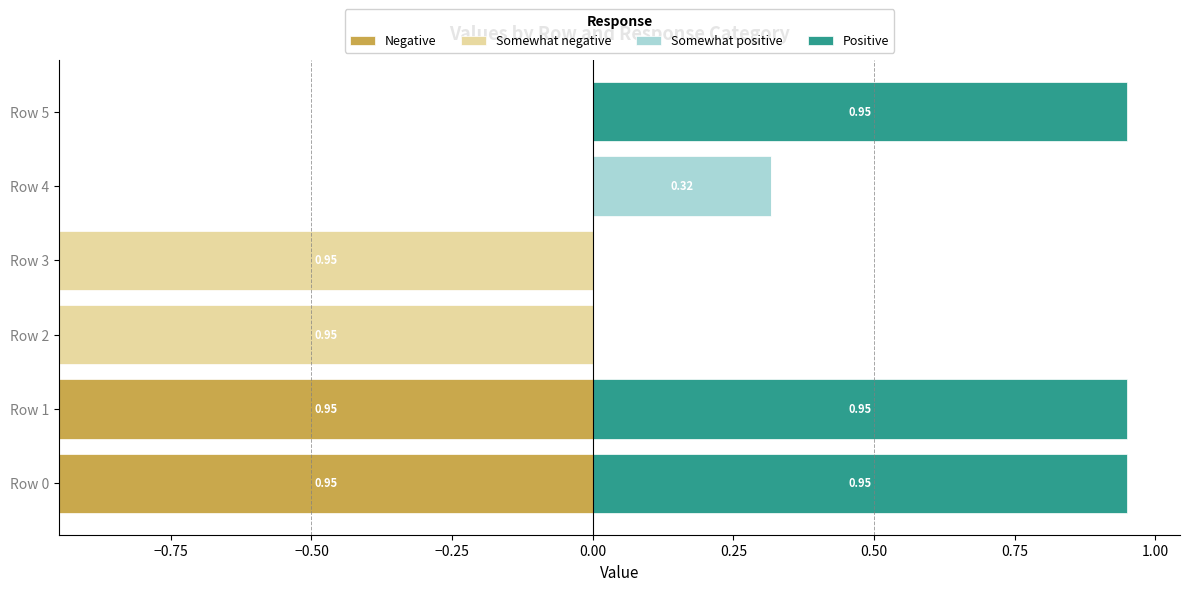

Rank the series by their maximum value, from highest to lowest.

Positive, Somewhat positive, Negative, Somewhat negative